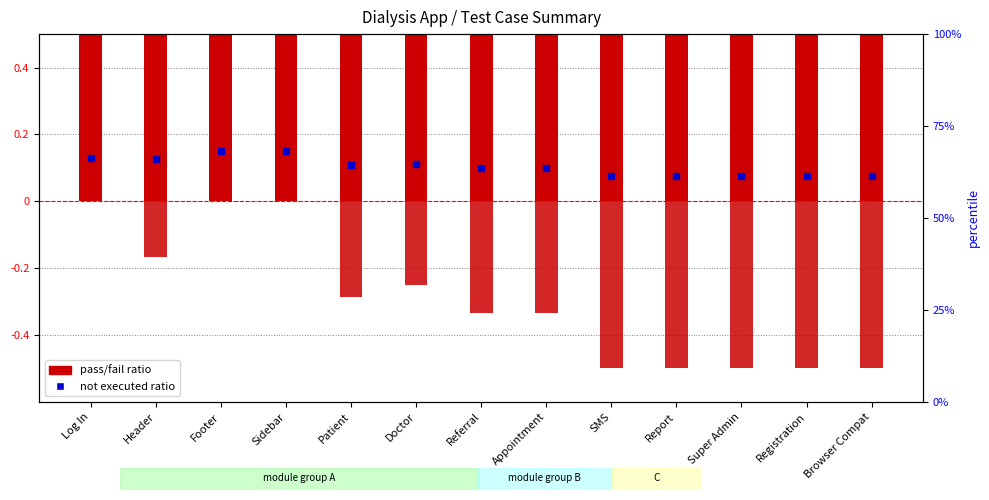

At which category is the sum across all series the highest?

Footer